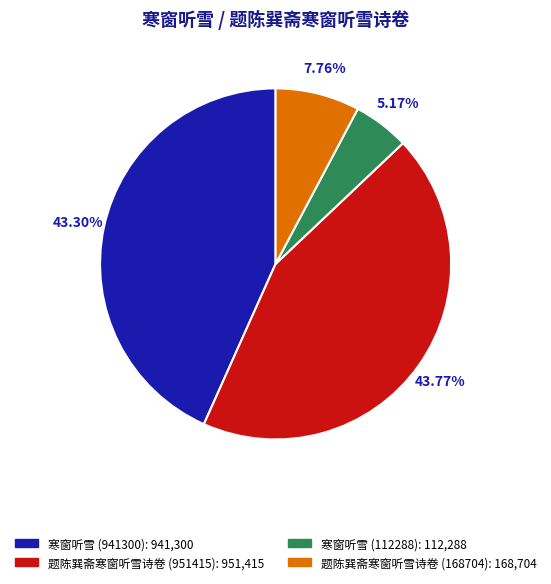

Is there any slice that represents more than half of the pie?

No